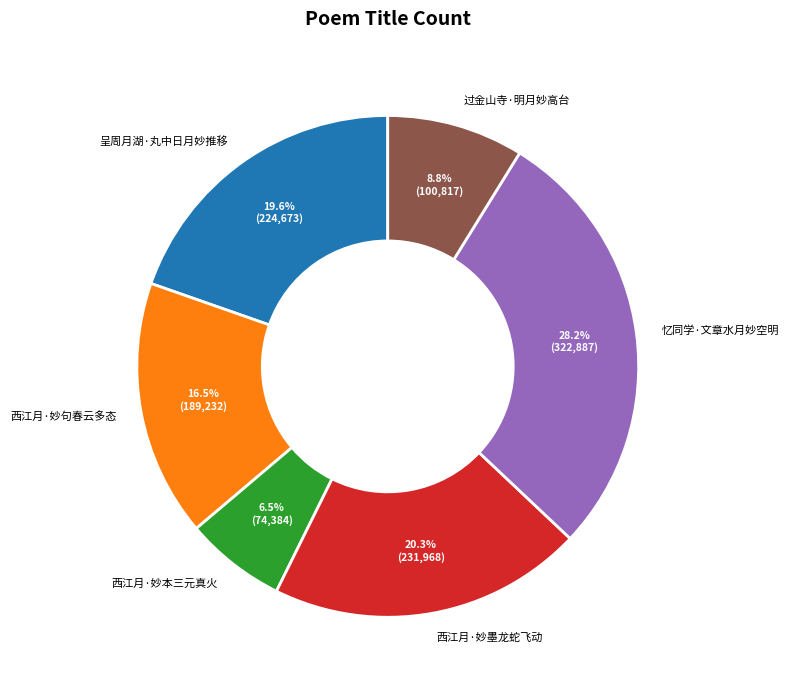

The 西江月·妙句春云多态 slice represents 5% of the pie. True or false?

False